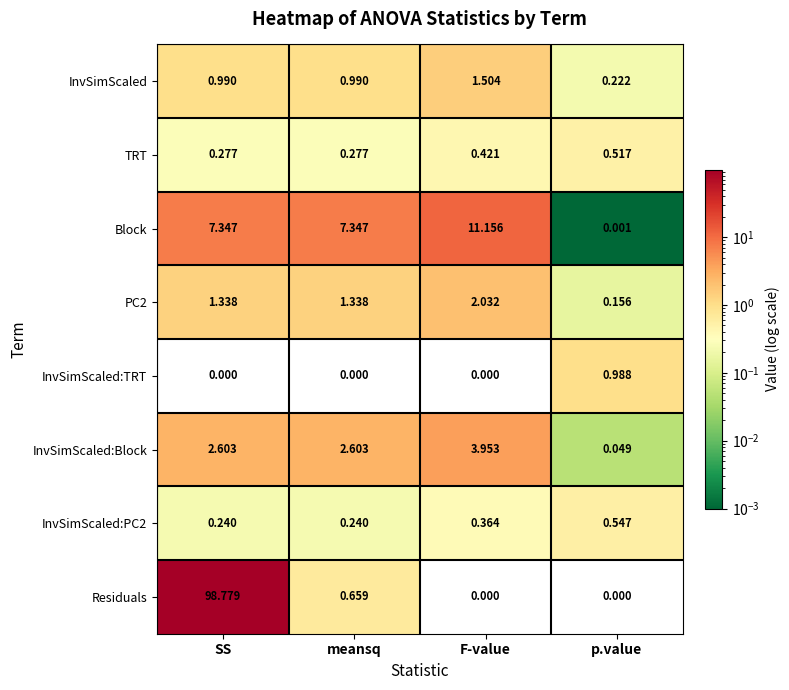

Which category has the lowest value in the PC2 series?

p.value